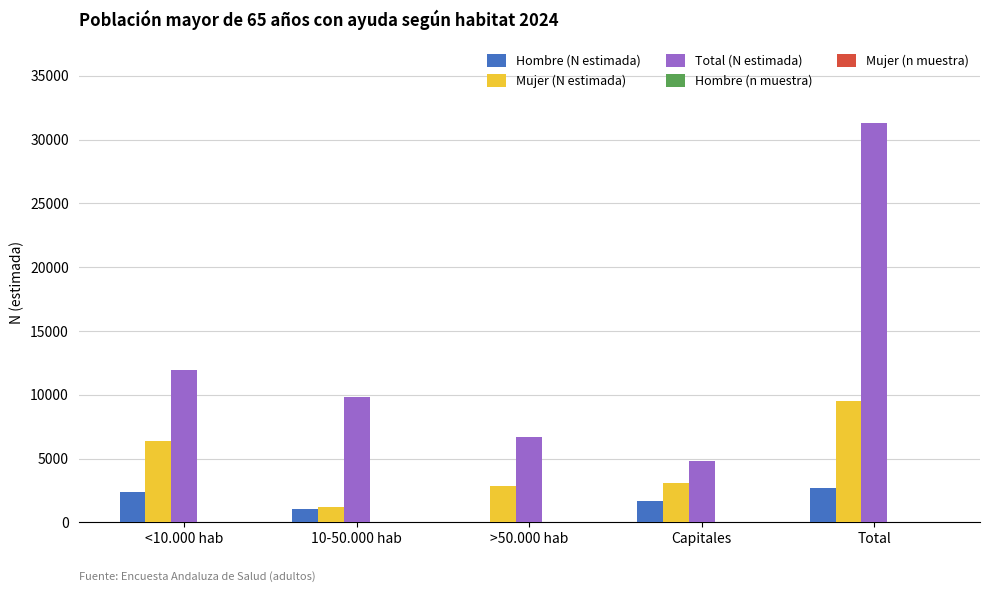

What is the sum of all Hombre (N estimada) values?

7793